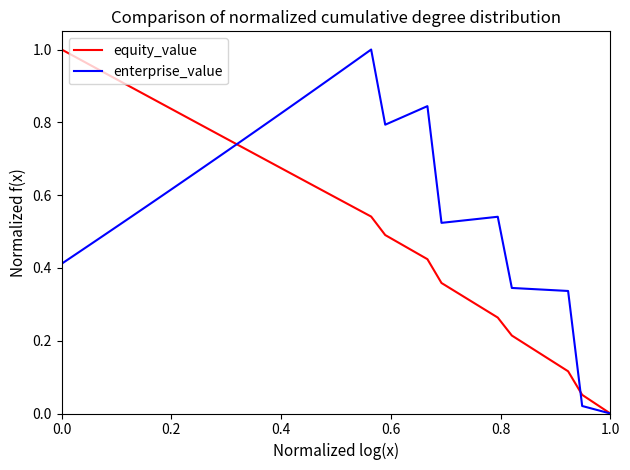

What are all the series names shown in the legend?

equity_value, enterprise_value